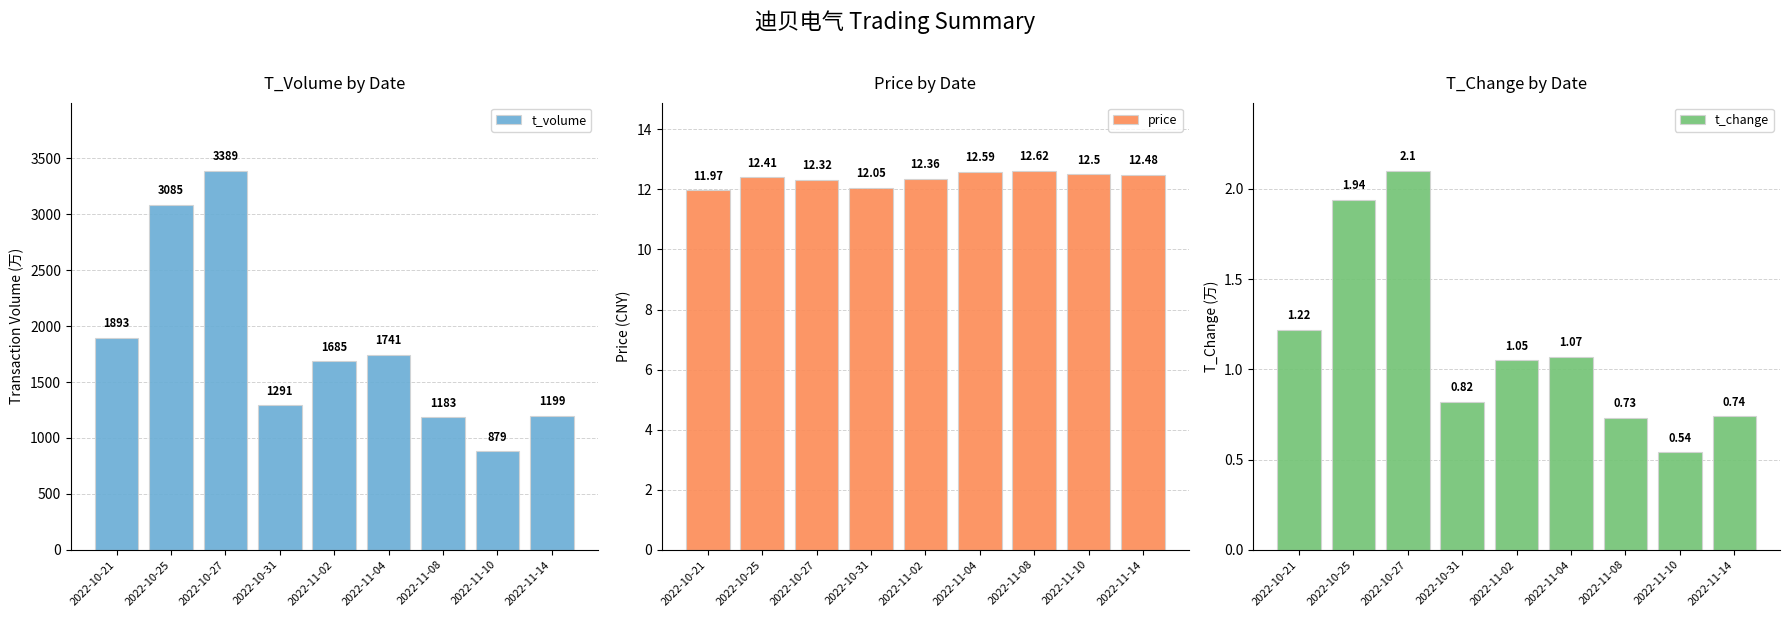

Count the number of data series in this chart.

3